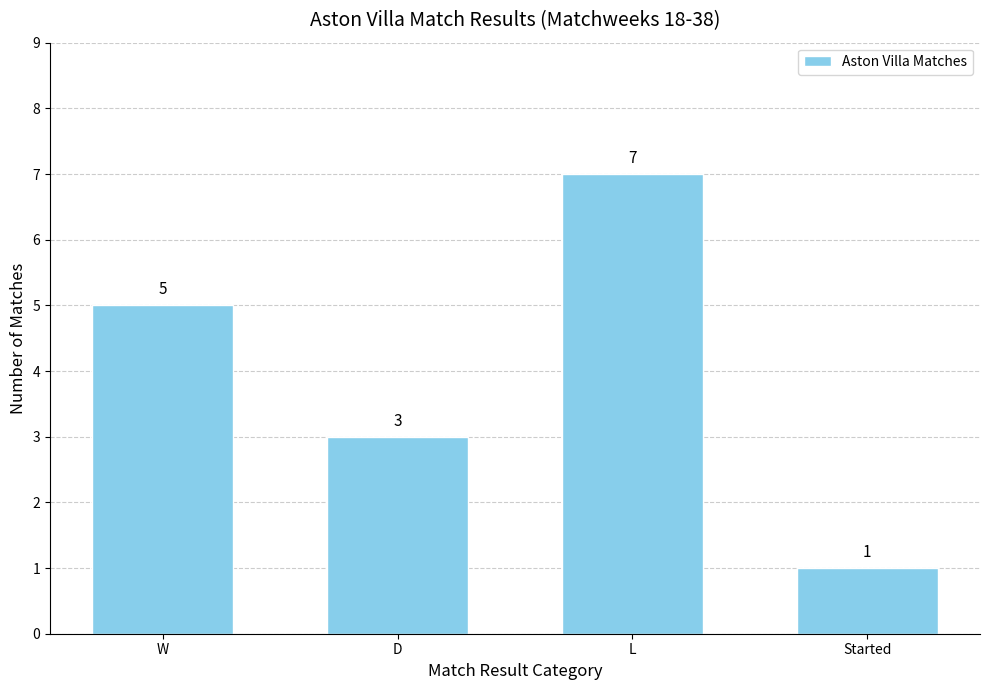

How many data points are less than 5?

2